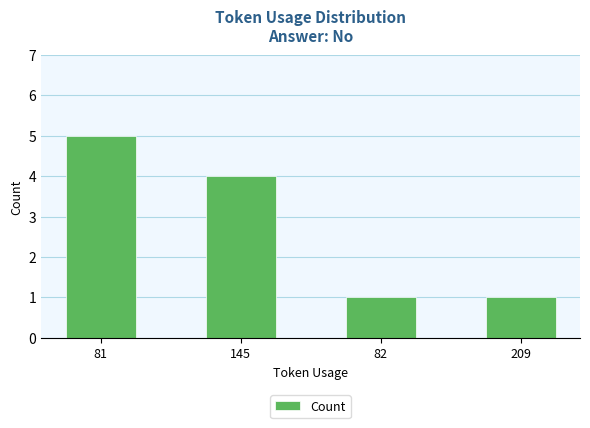

Where is the data nearest to the value 3?

145